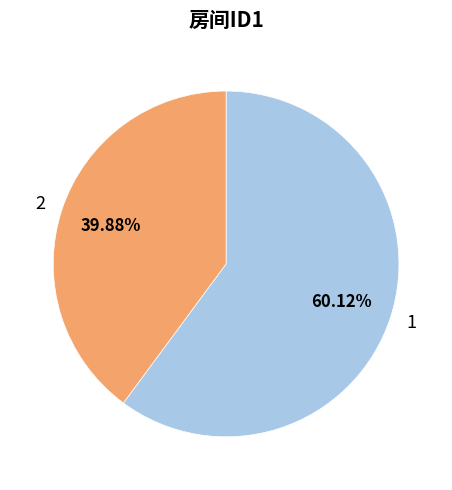

What percentage is NOT represented by 2?

60.1%